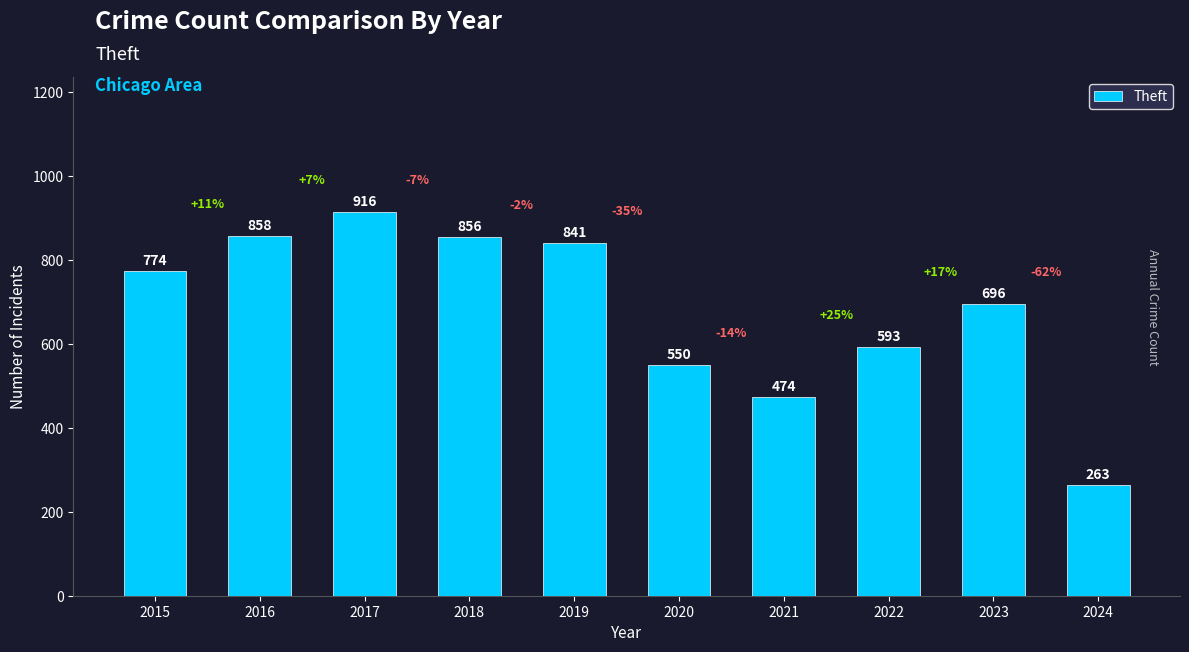

Rank the categories by value from highest to lowest.

2017, 2016, 2018, 2019, 2015, 2023, 2022, 2020, 2021, 2024